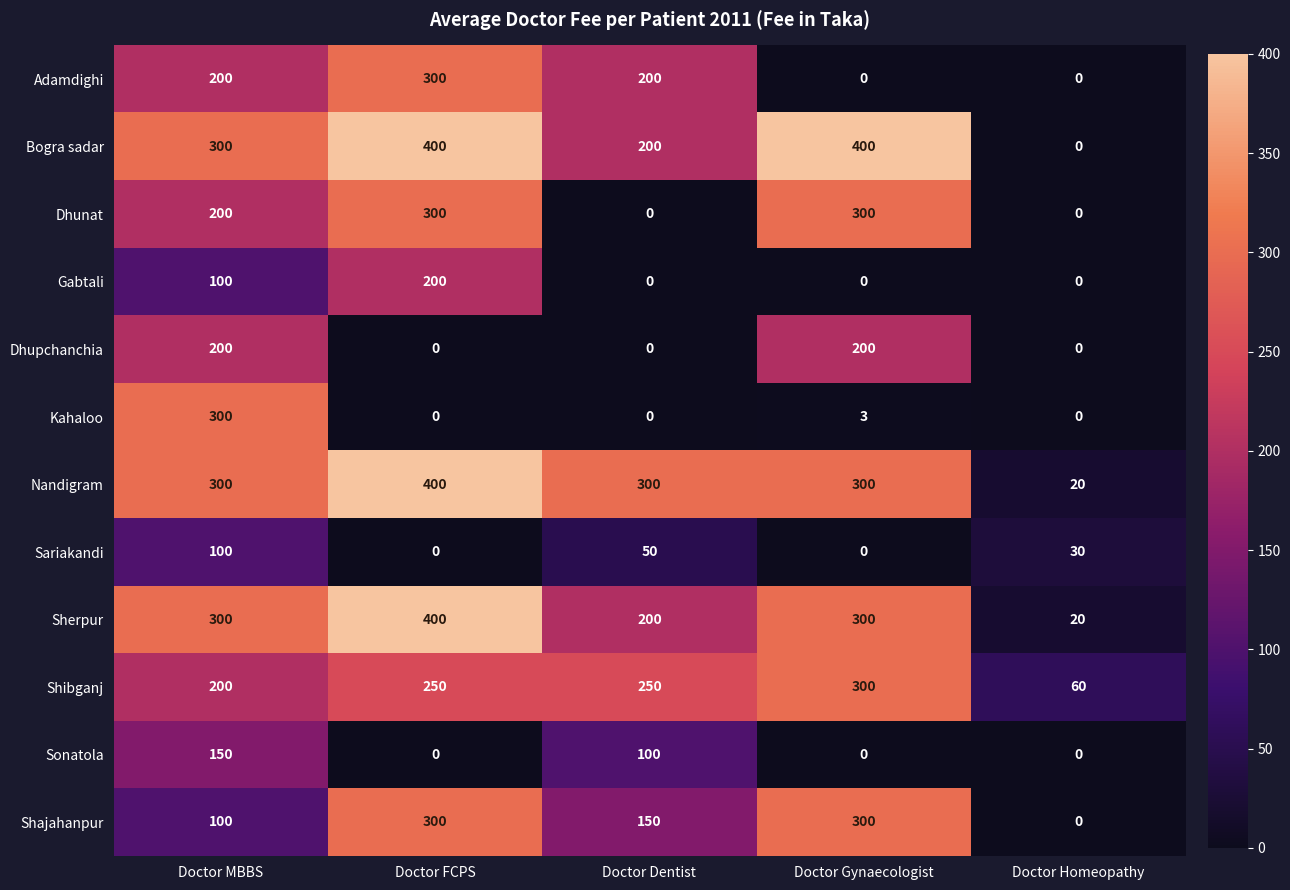

Between Doctor FCPS and Doctor Gynaecologist, which series saw the biggest shift?

Adamdighi